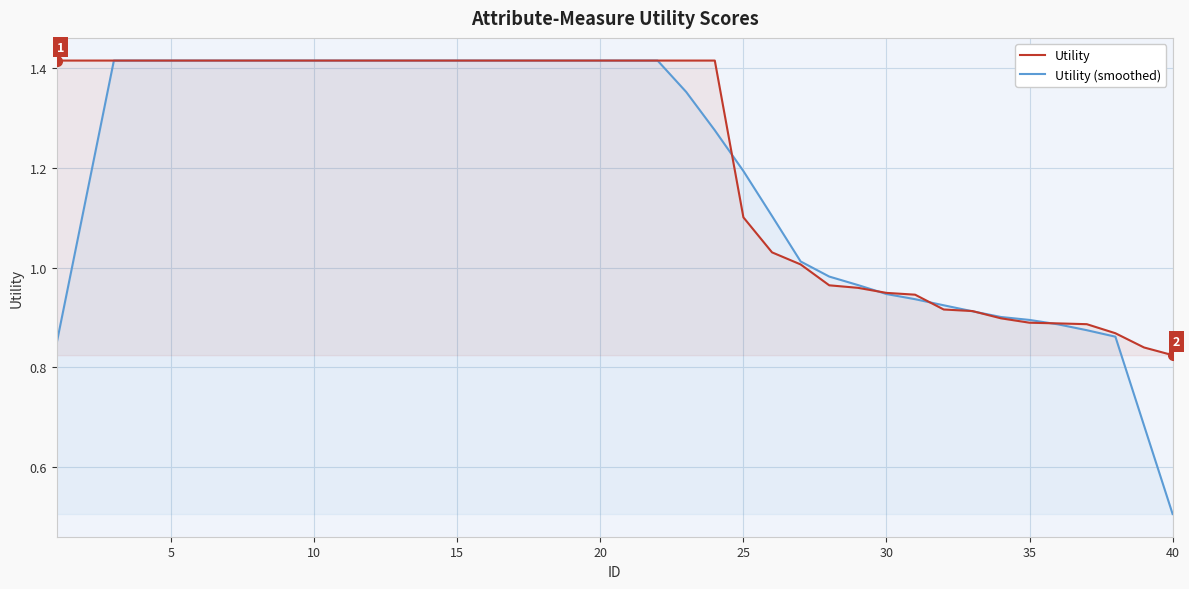

At which label is Utility (smoothed) closest to 0?

40